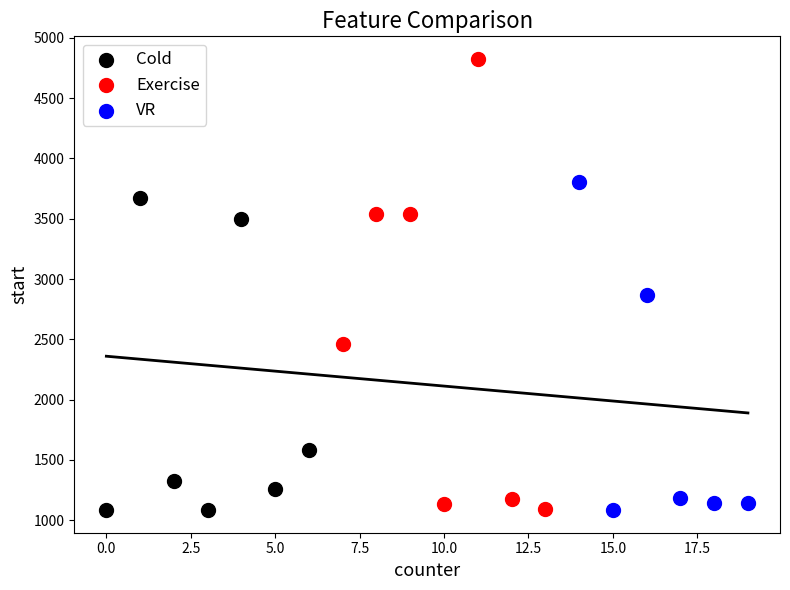

Which series has the largest Y range (max minus min)?

Exercise